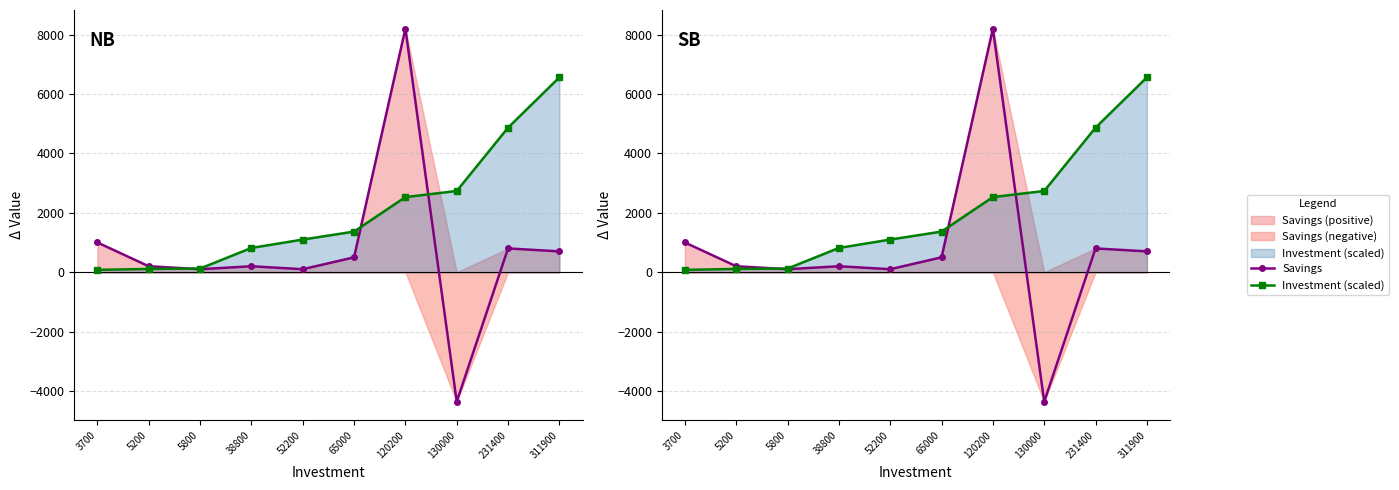

How many intersections are there between Savings and Investment (scaled)?

3